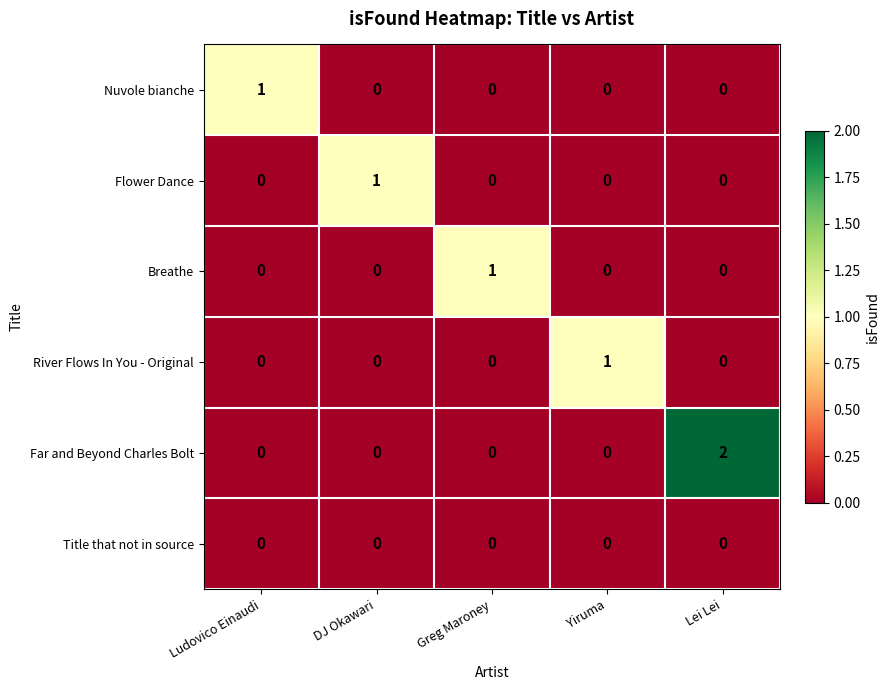

At which category is the sum across all series the highest?

Lei Lei